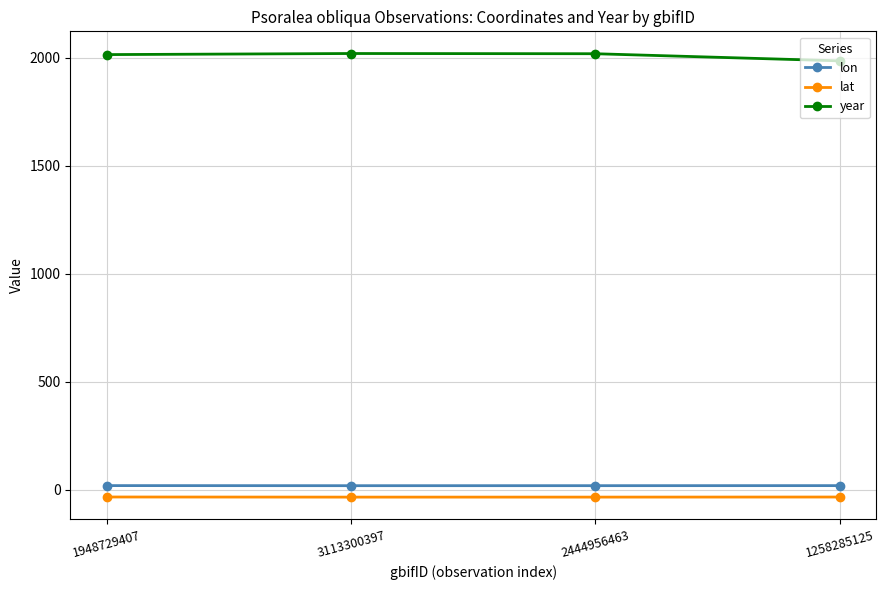

Which series has the widest spread of values?

year